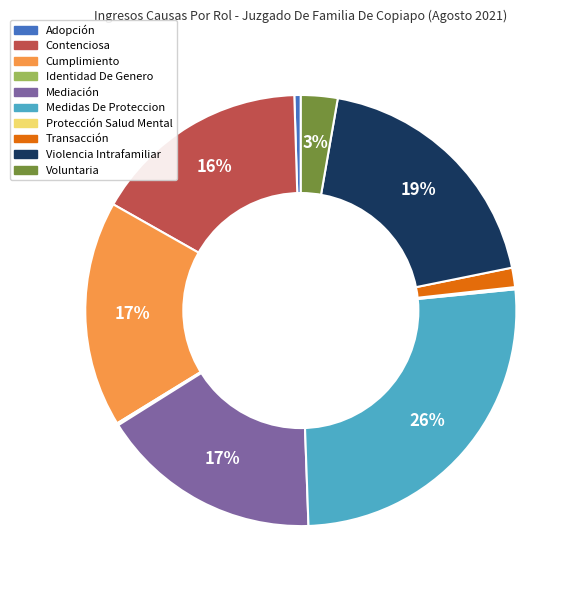

Between Transacción and Violencia Intrafamiliar, which is larger?

Violencia Intrafamiliar